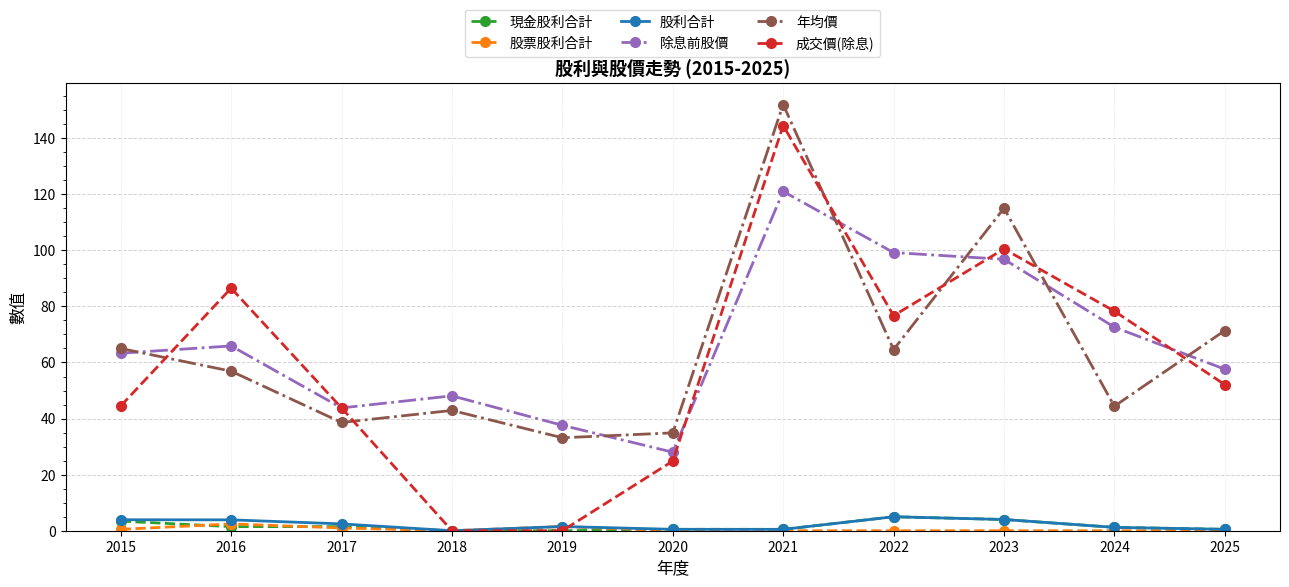

What is the difference between the 股利合計 values at 2019 and 2025?

1.0